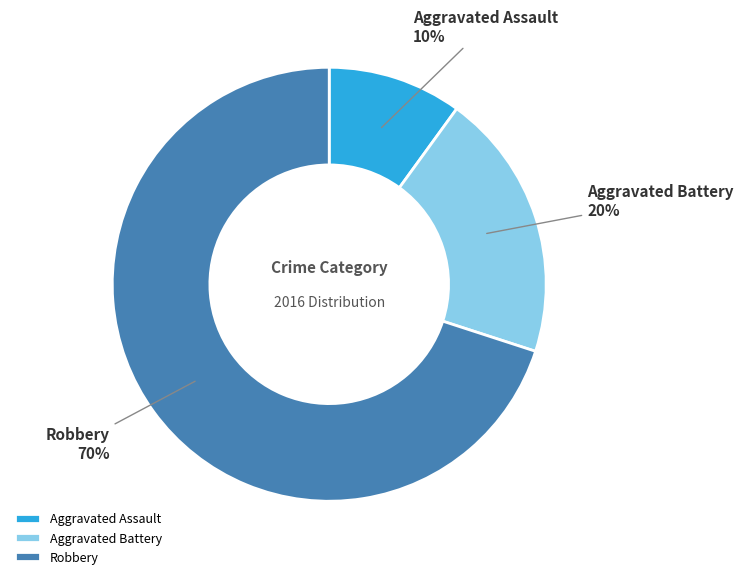

How many slices are in this pie chart?

3